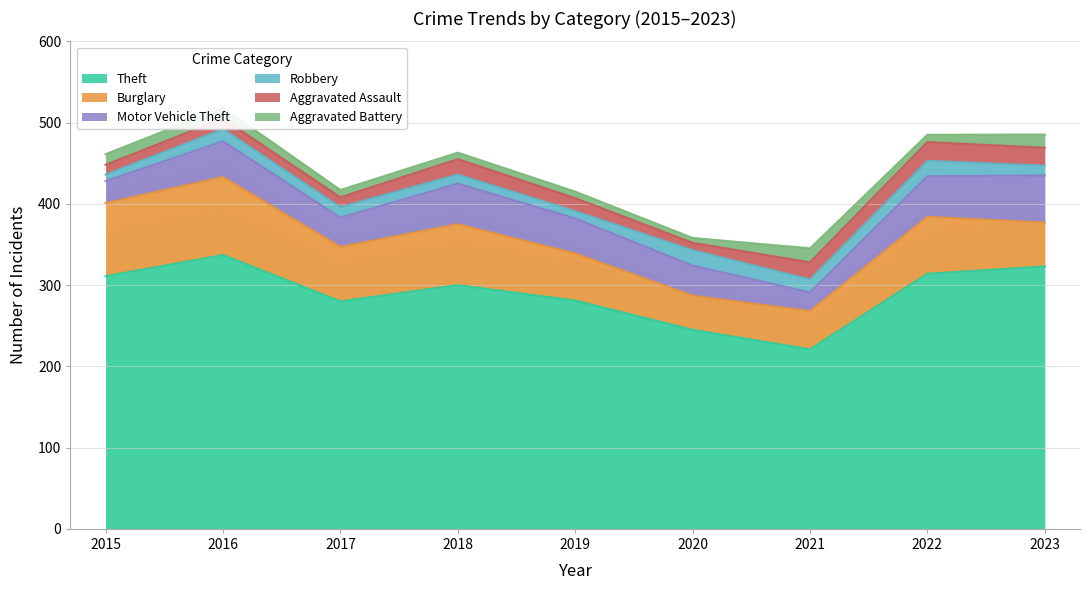

What is the total value across all series at 2019?

415